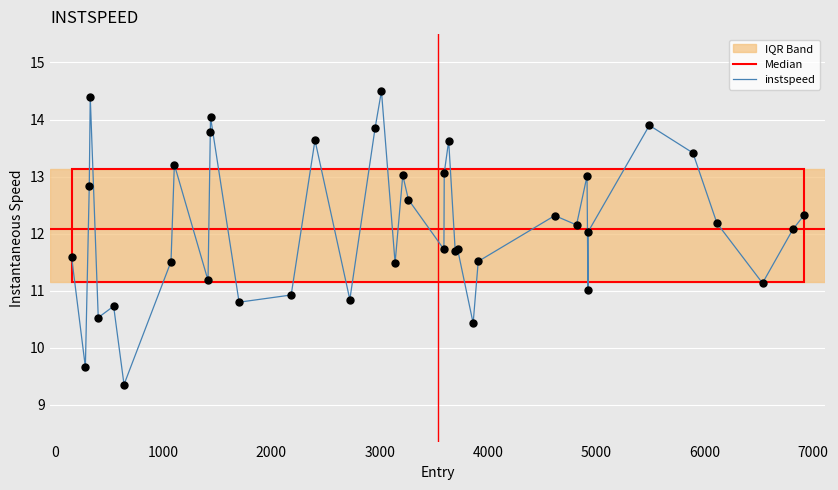

What is the highest value of the instspeed series?

14.5